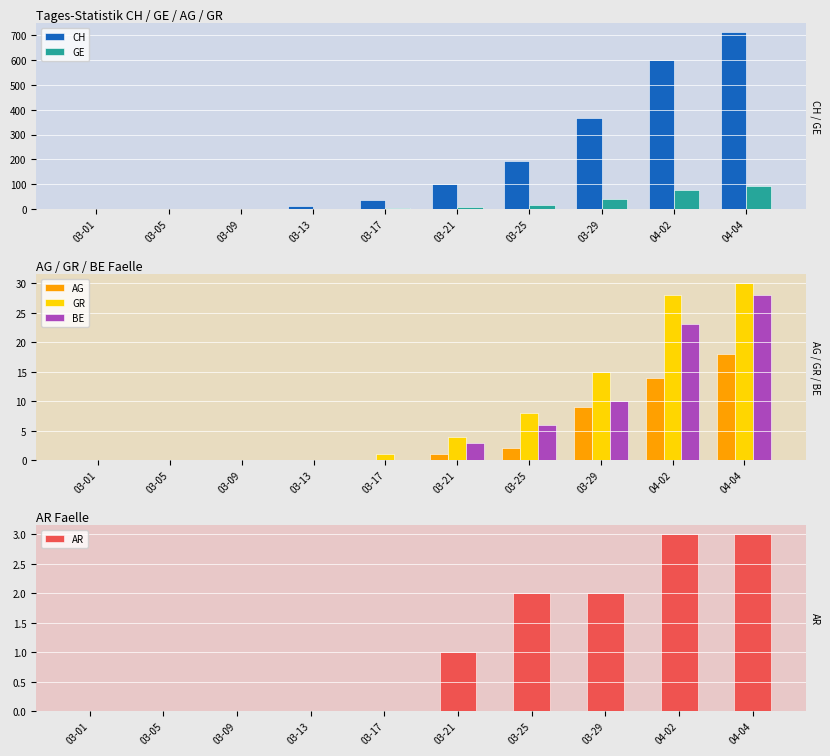

Which label corresponds to the smallest value in the chart?

03-01